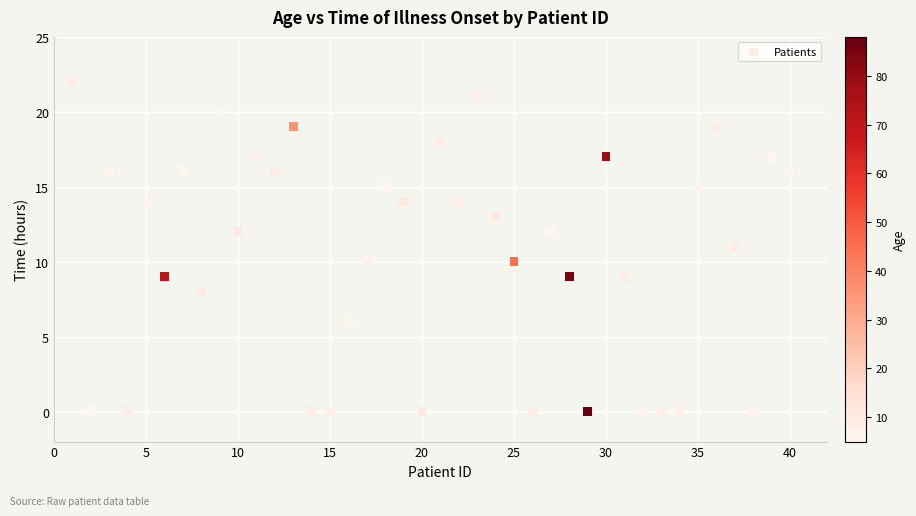

What is the range of Y values (max minus min)?

22